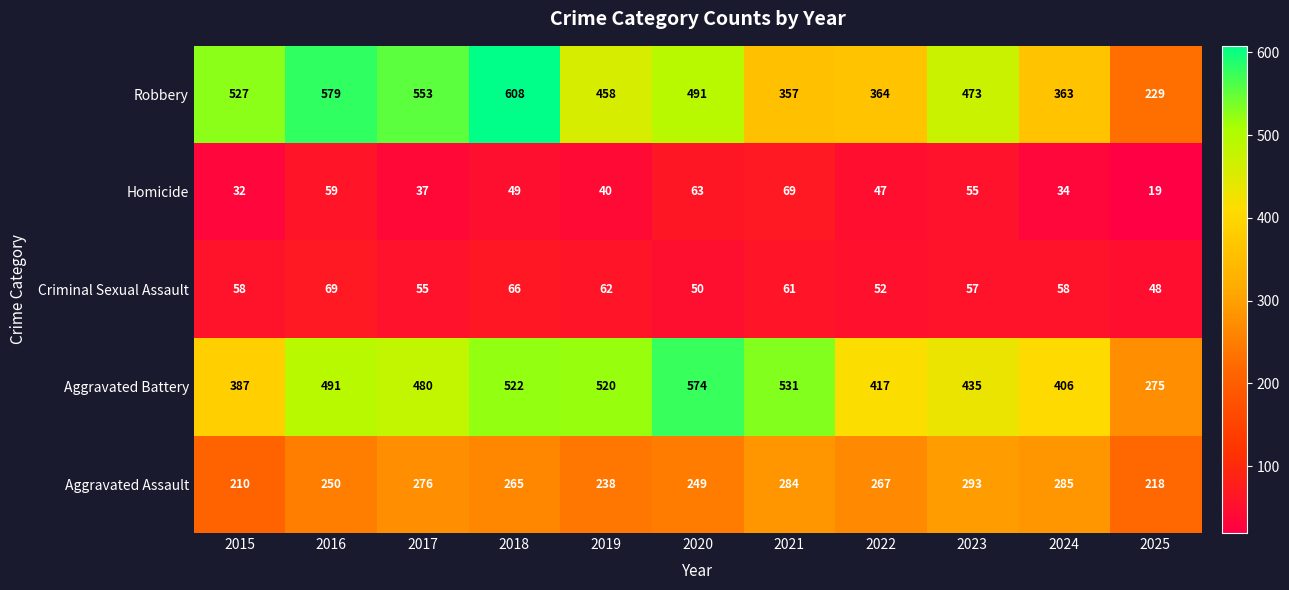

Rank the series at 2015 from highest to lowest value.

Robbery, Aggravated Battery, Aggravated Assault, Criminal Sexual Assault, Homicide